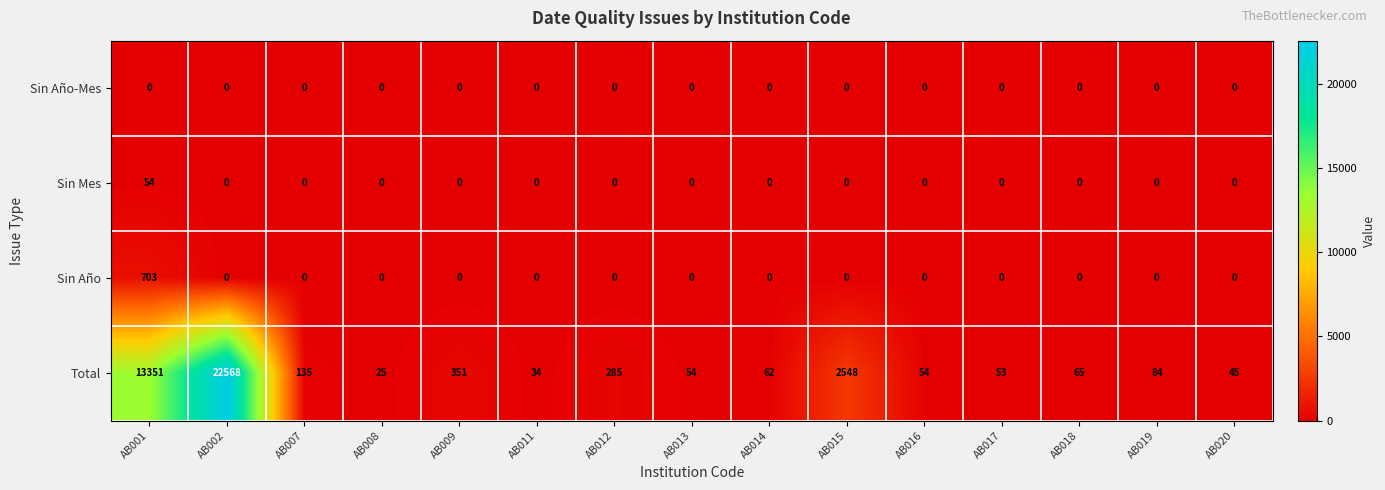

True or false: Total has a value of 351 at AB009.

True